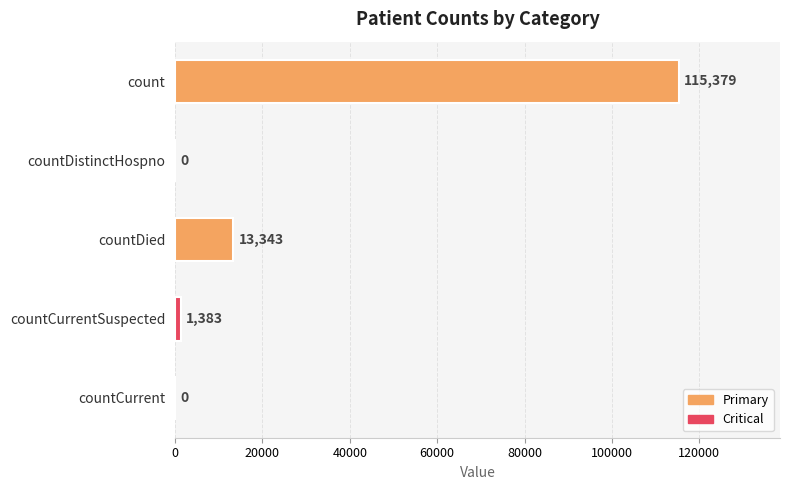

The value at count is 115379. True or false?

True